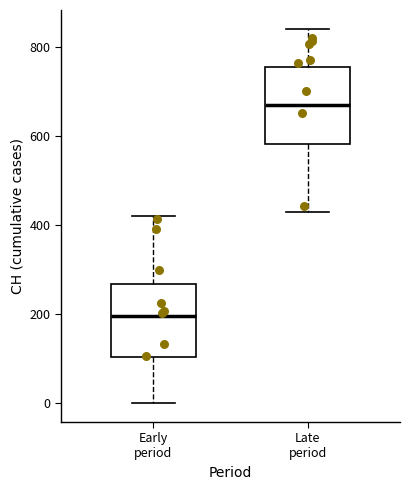

Which box has the highest median line?

Late period